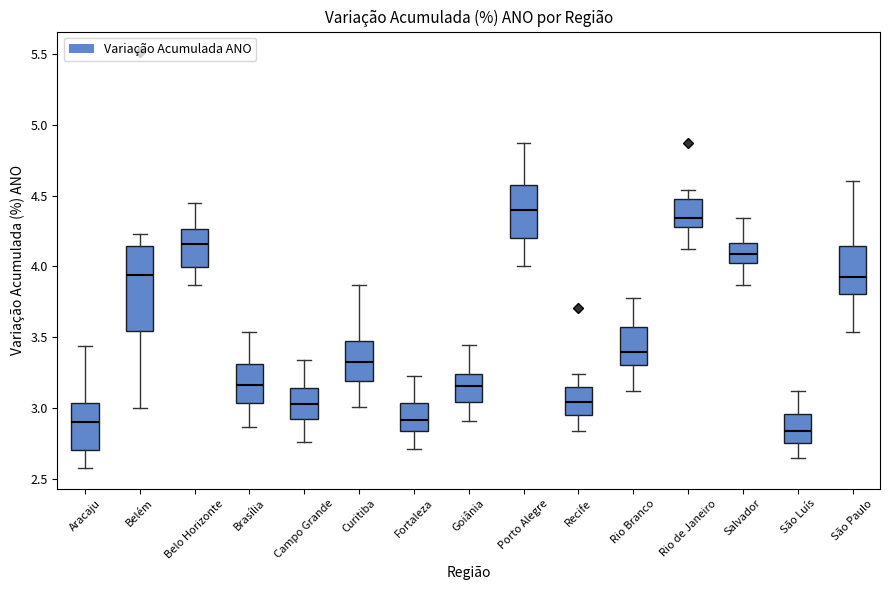

Where is the lower edge of the box for Rio de Janeiro on the y-axis? The values are not printed on the chart, so give them approximately, as read against the axis.

4.30